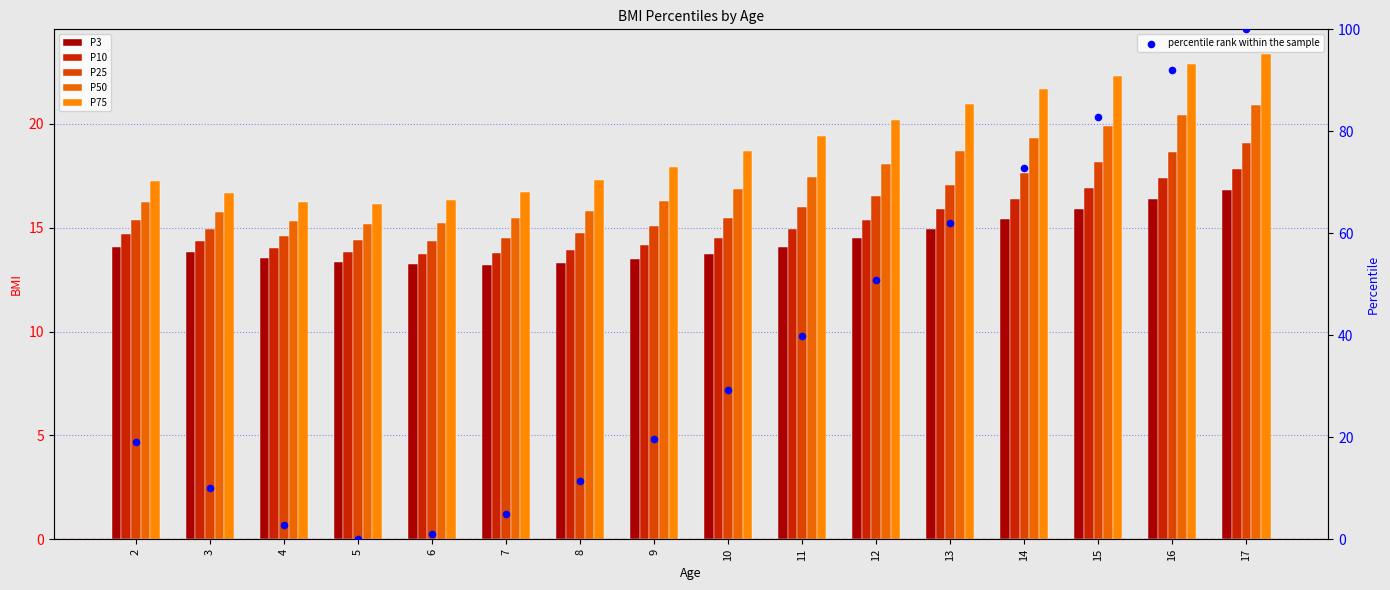

What are all the series names shown in the legend?

P3, P10, P25, P50, P75, percentile rank within the sample